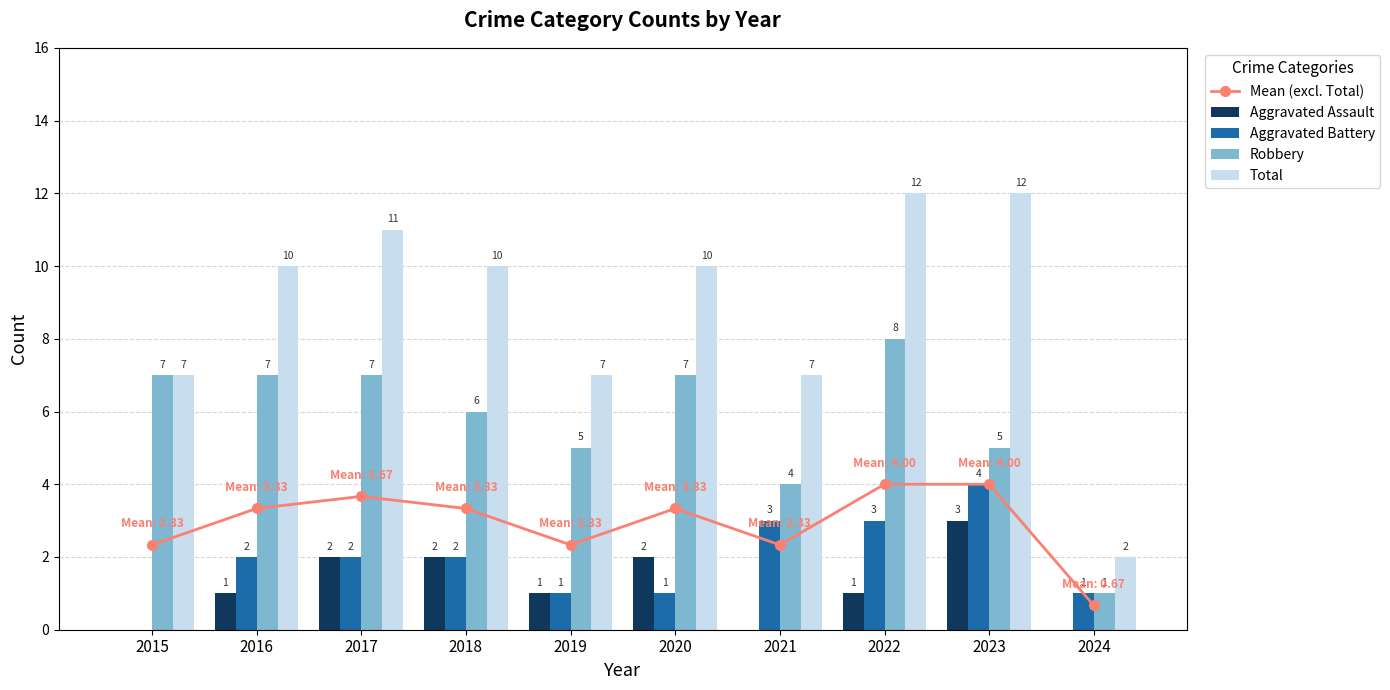

Is it true that Mean (excl. Total) equals 2.3 at 2021?

True